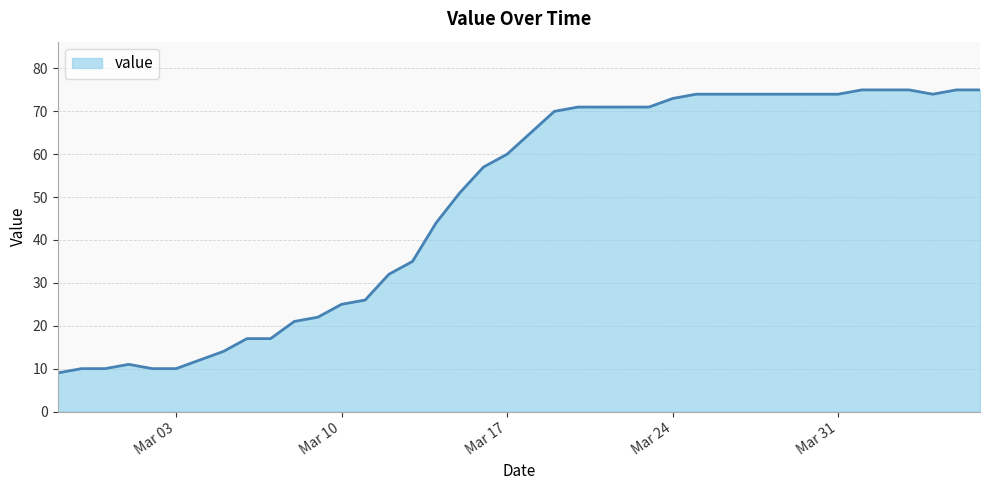

What is the maximum value shown in the chart?

75